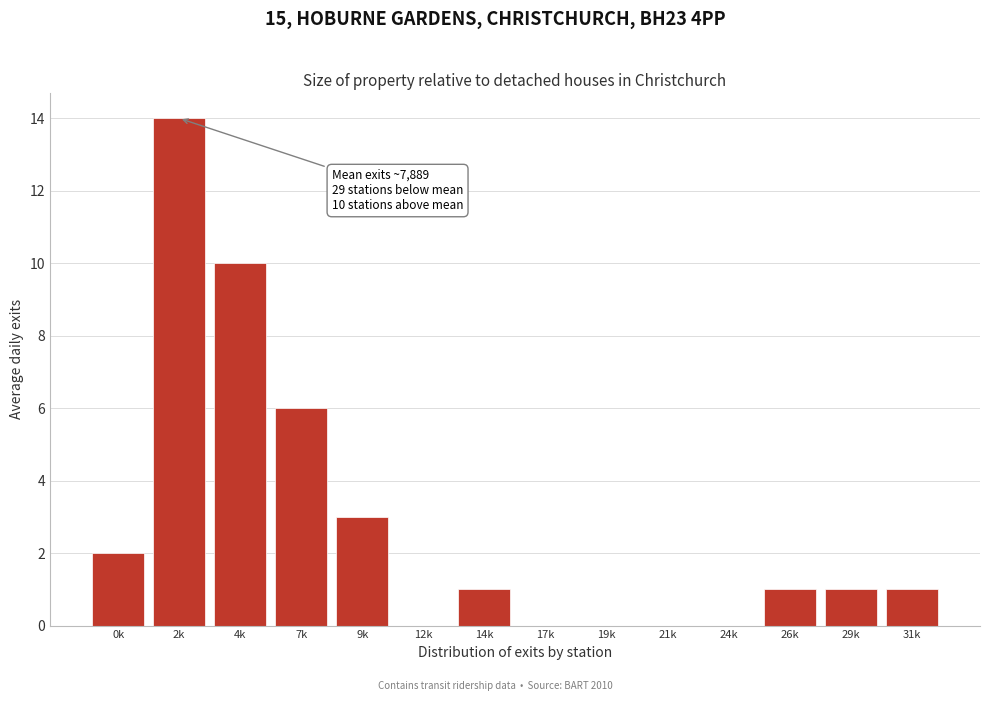

Reading right to left, list all the values displayed in this chart.

31k=1	29k=1	26k=1	24k=0	21k=0	19k=0	17k=0	14k=1	12k=0	9k=3	7k=6	4k=10	2k=14	0k=2